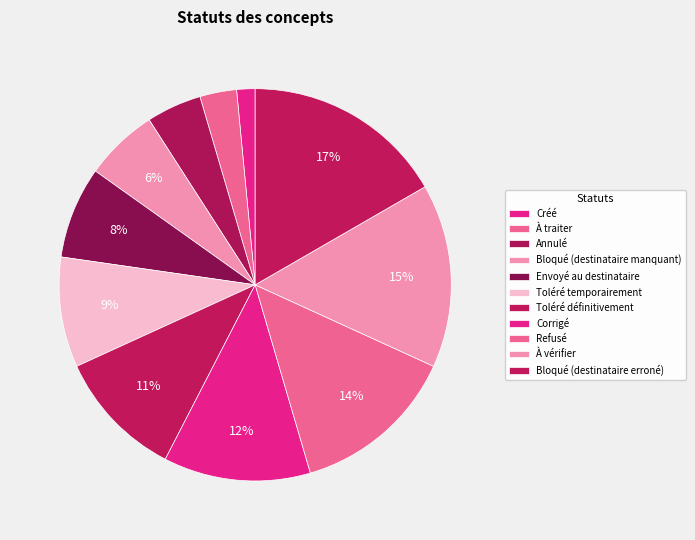

How many segments does this pie chart have?

11